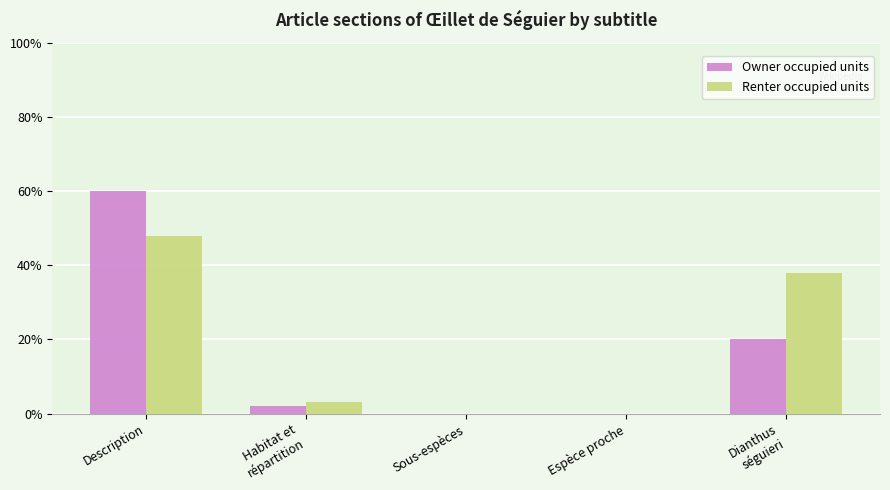

What is the sum of all Renter occupied units values?

89